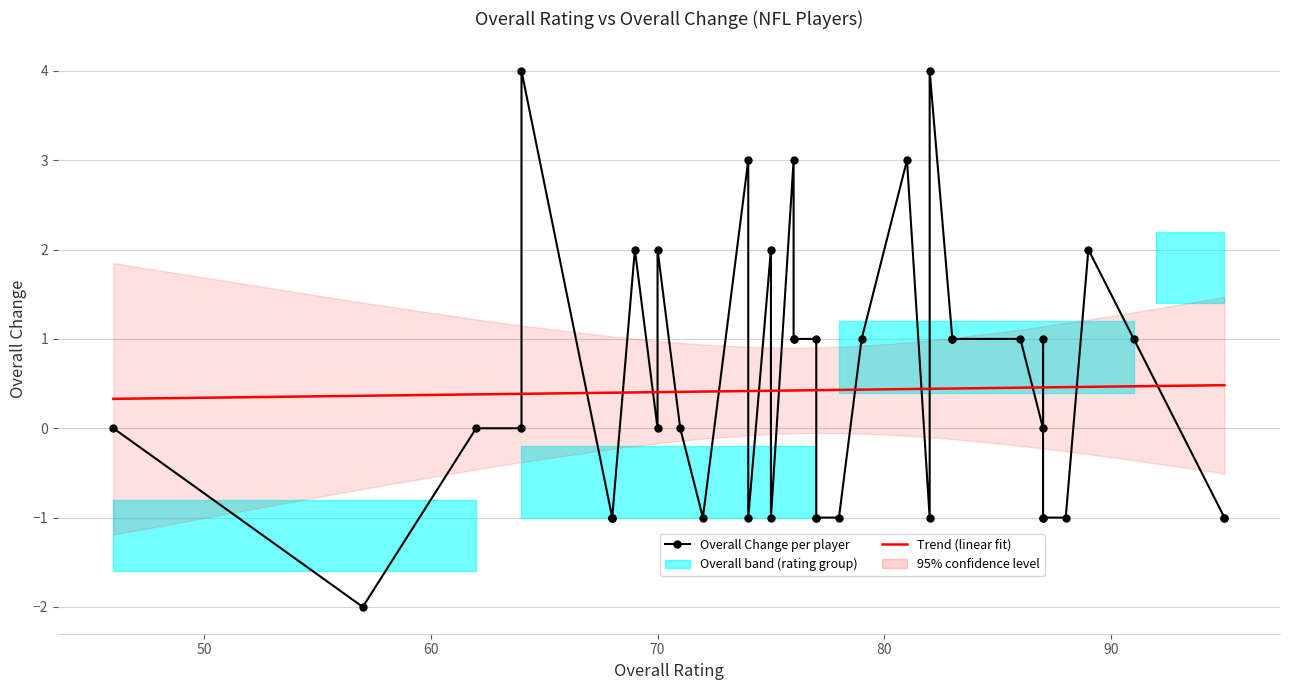

Is this an area chart (filled region under the line)?

No